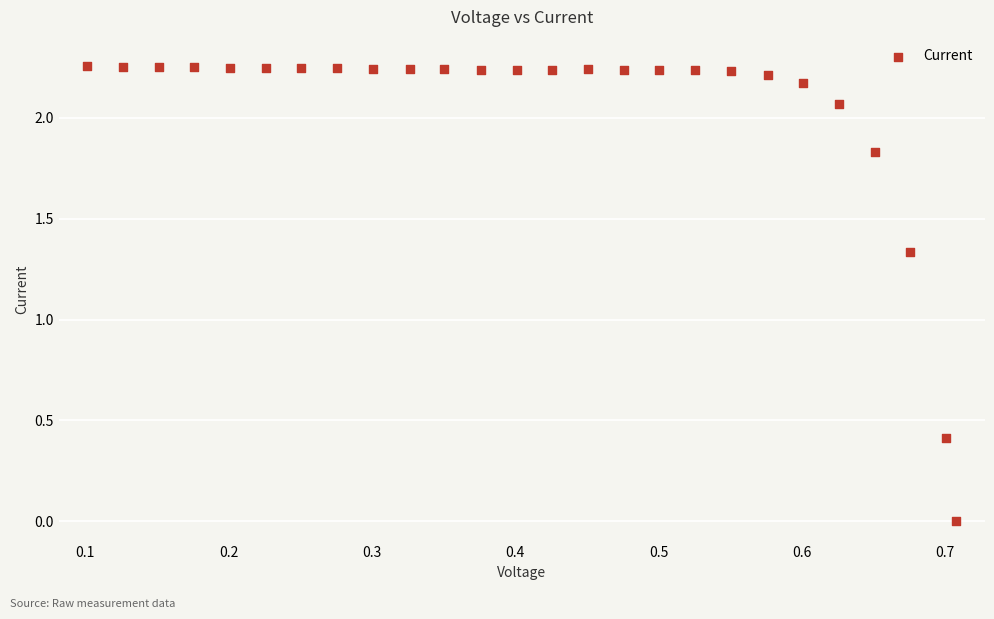

What is the range of X values (max minus min)?

0.6